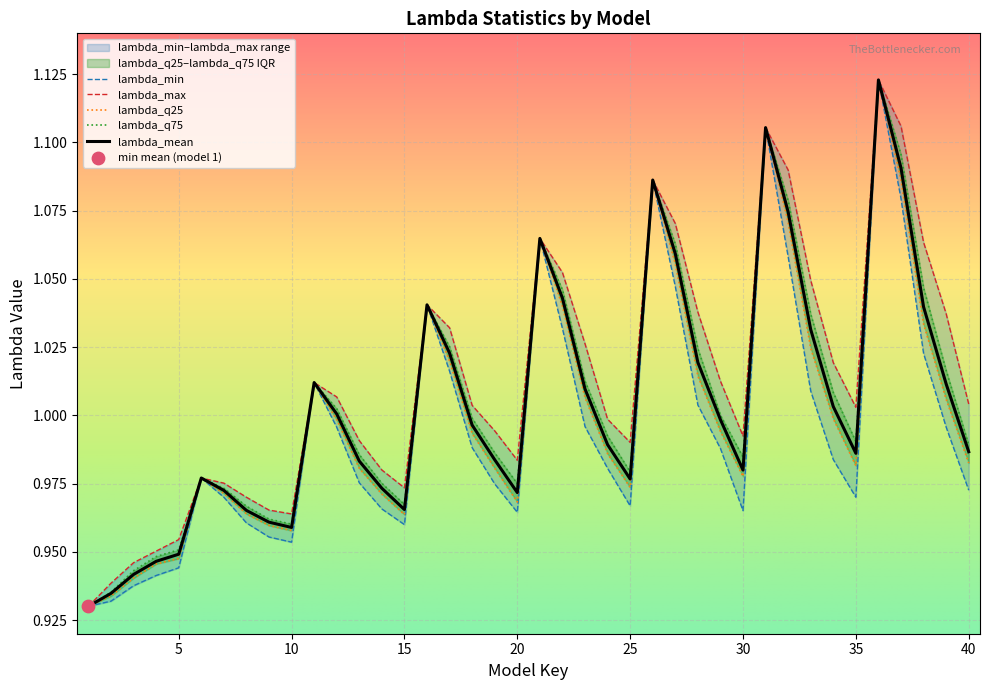

Which series contains the lowest Y value?

lambda_mean